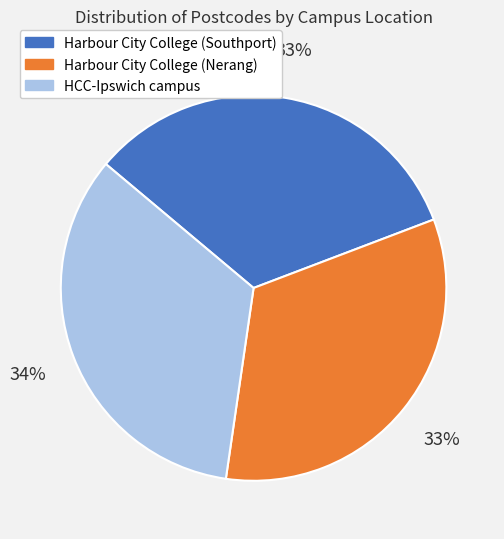

How many segments does this pie chart have?

3